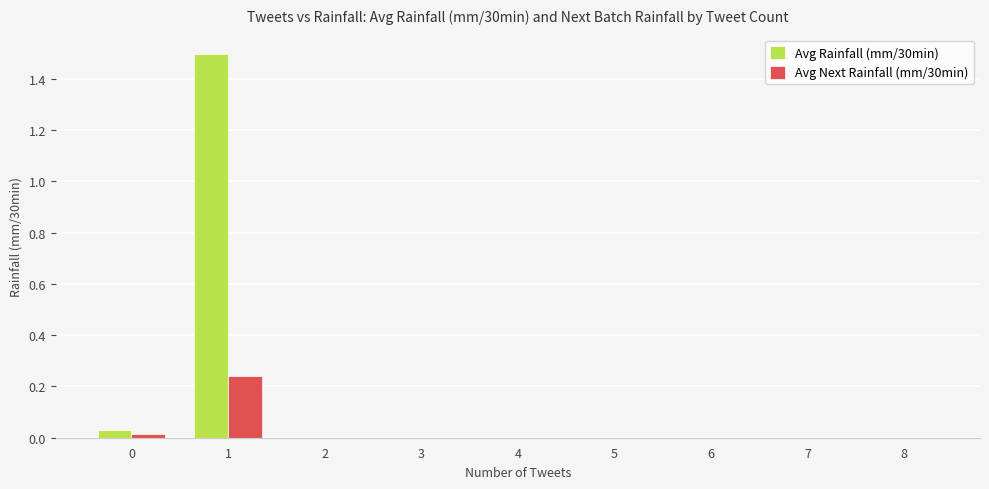

The Avg Rainfall (mm/30min) series shows 0.8 at 4. True or false?

False